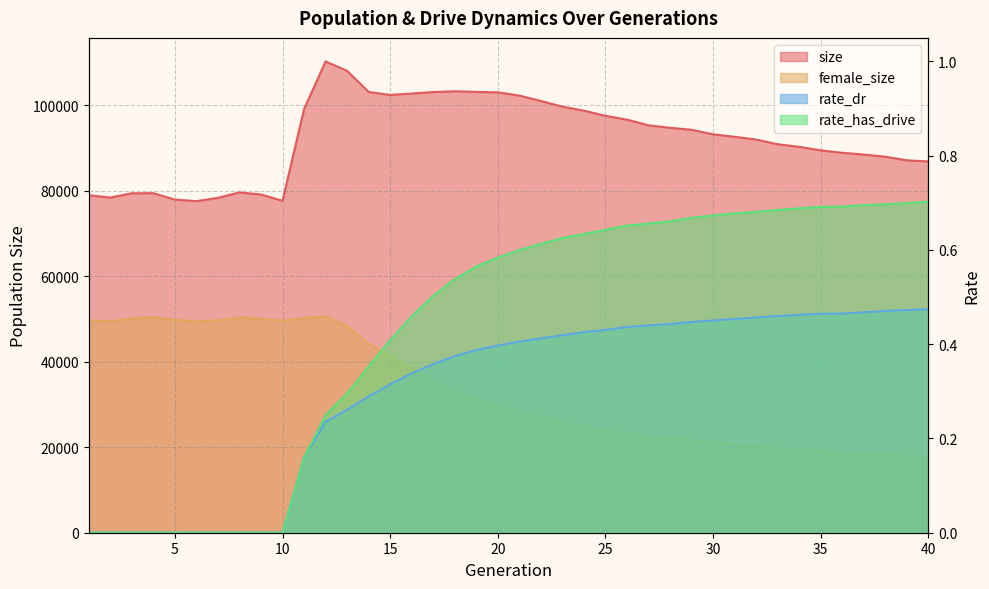

At which label does size reach its minimum?

6